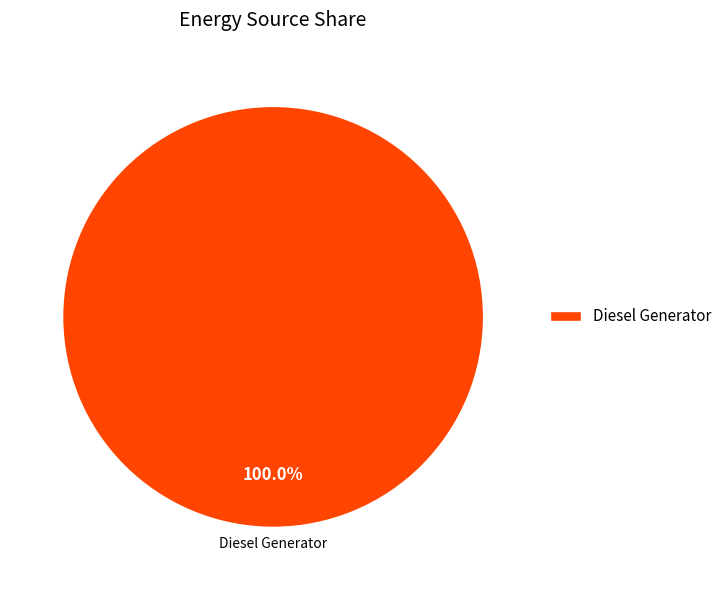

How many segments does this pie chart have?

1